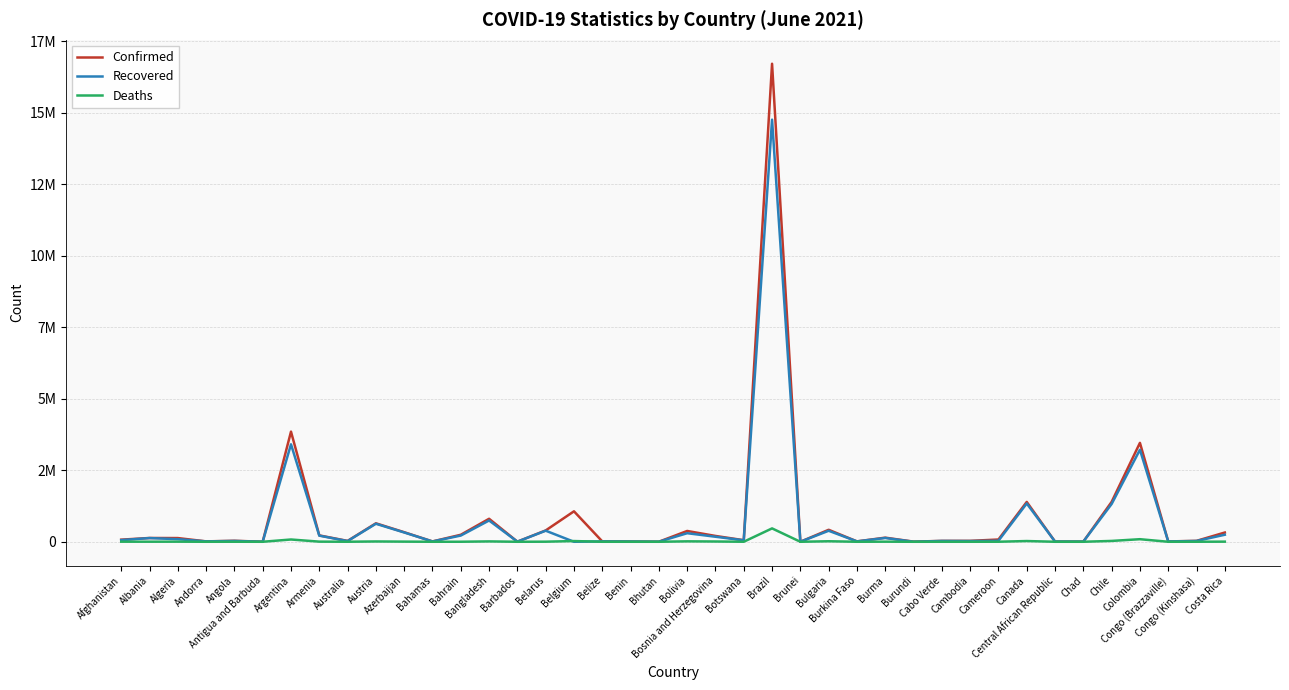

What are all the series names shown in the legend?

Confirmed, Recovered, Deaths